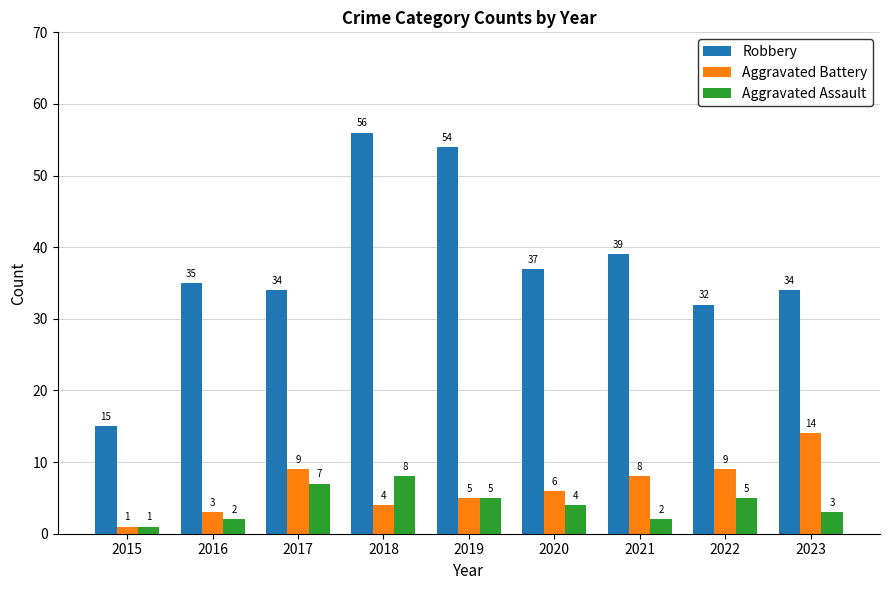

What is the maximum value for Aggravated Assault?

8